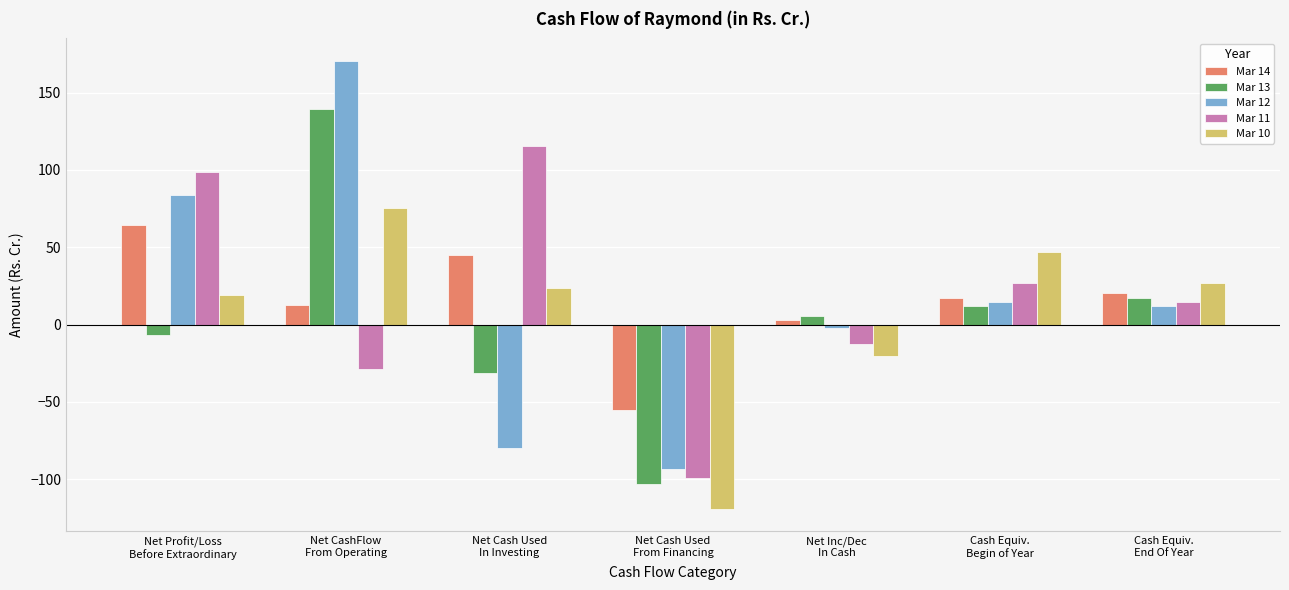

How many groups of bars are there?

7